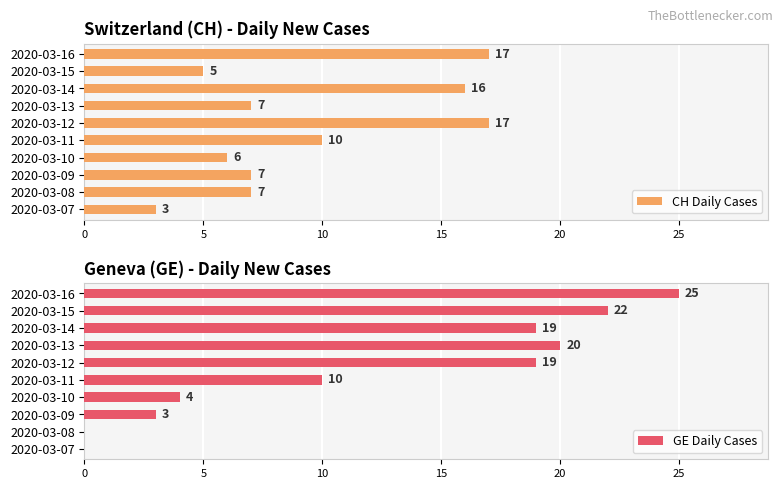

What is the value of the GE Daily Cases bar at the 4th from the left?

4